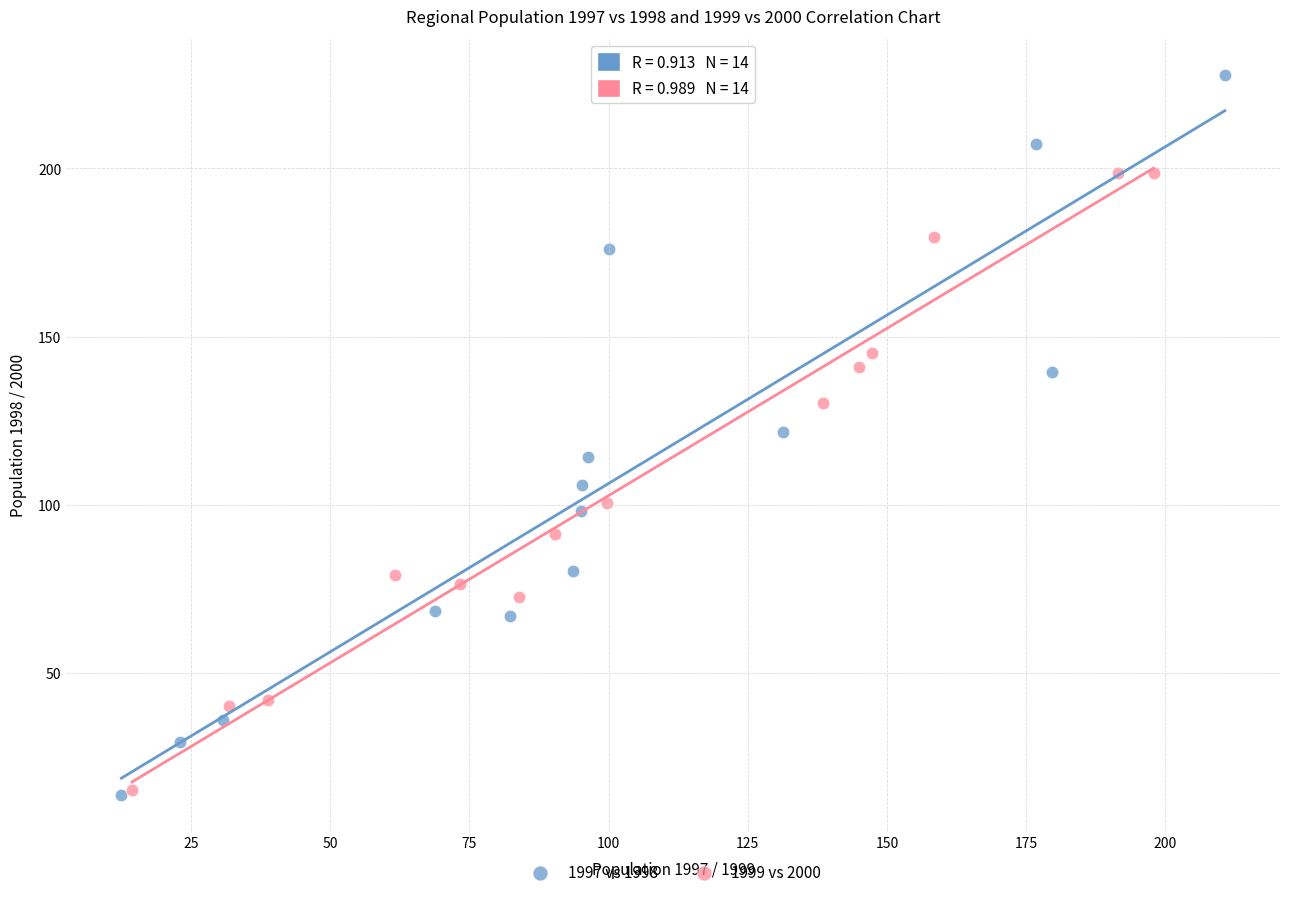

What are all the series names shown in the legend?

1997 vs 1998, 1999 vs 2000